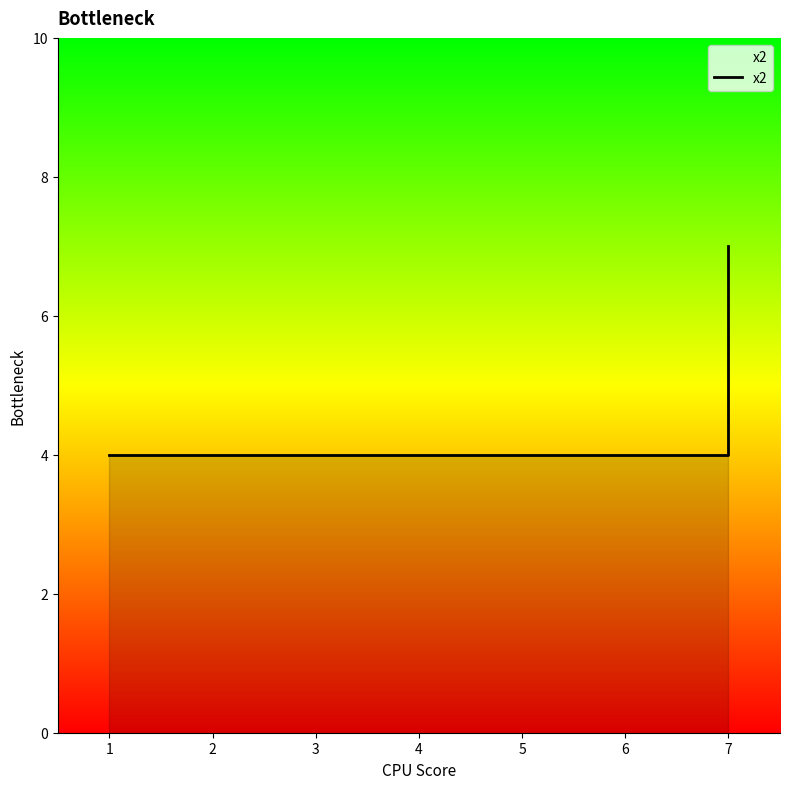

What is the average value?

5